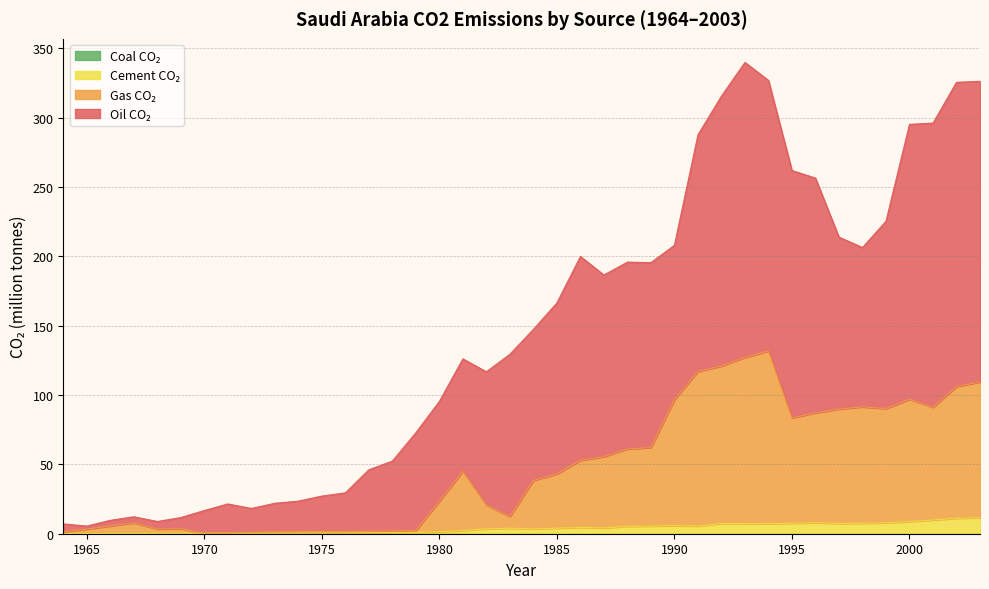

What is the maximum value shown in the chart?

339.9